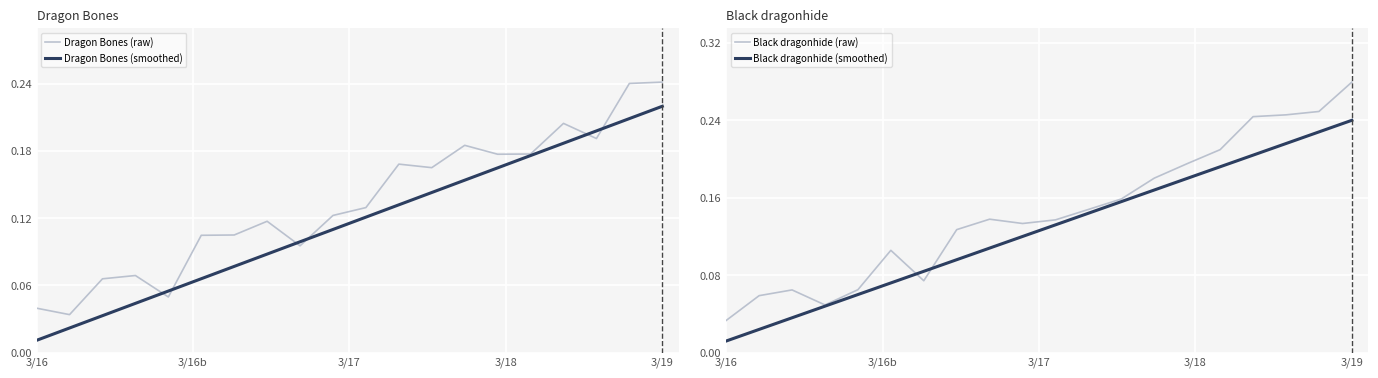

The value of Dragon Bones (smoothed) at 3/19 is 0.4. True or false?

False